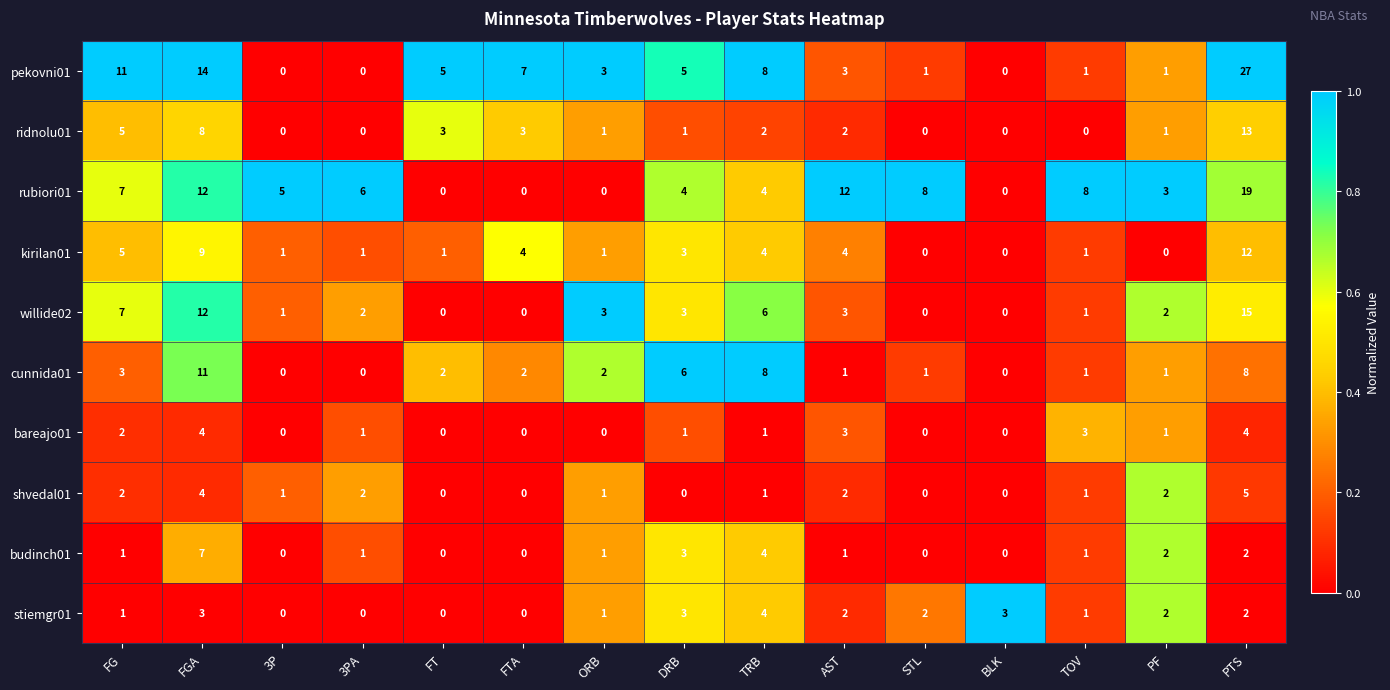

Which label corresponds to the largest value in the chart?

PTS